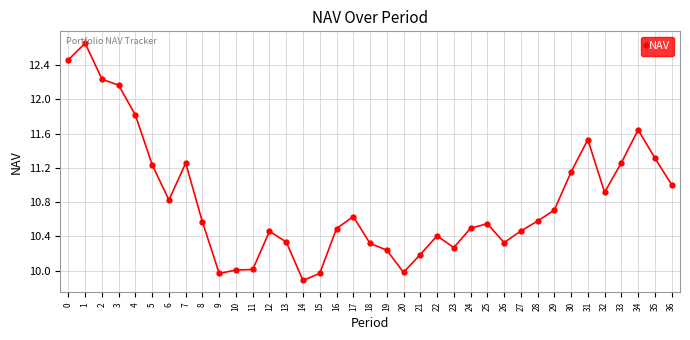

Which label corresponds to the smallest value in the chart?

14